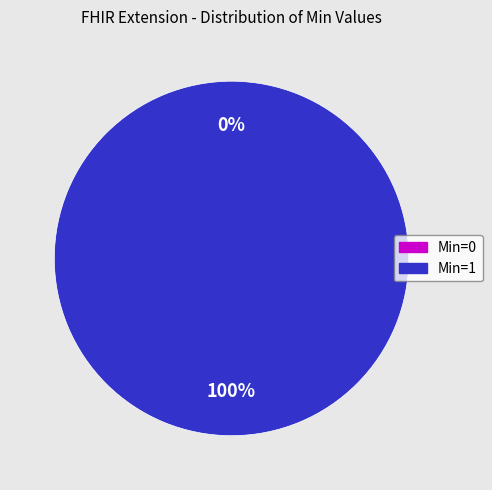

What is the change in value from Min=0 to Min=1?

+1